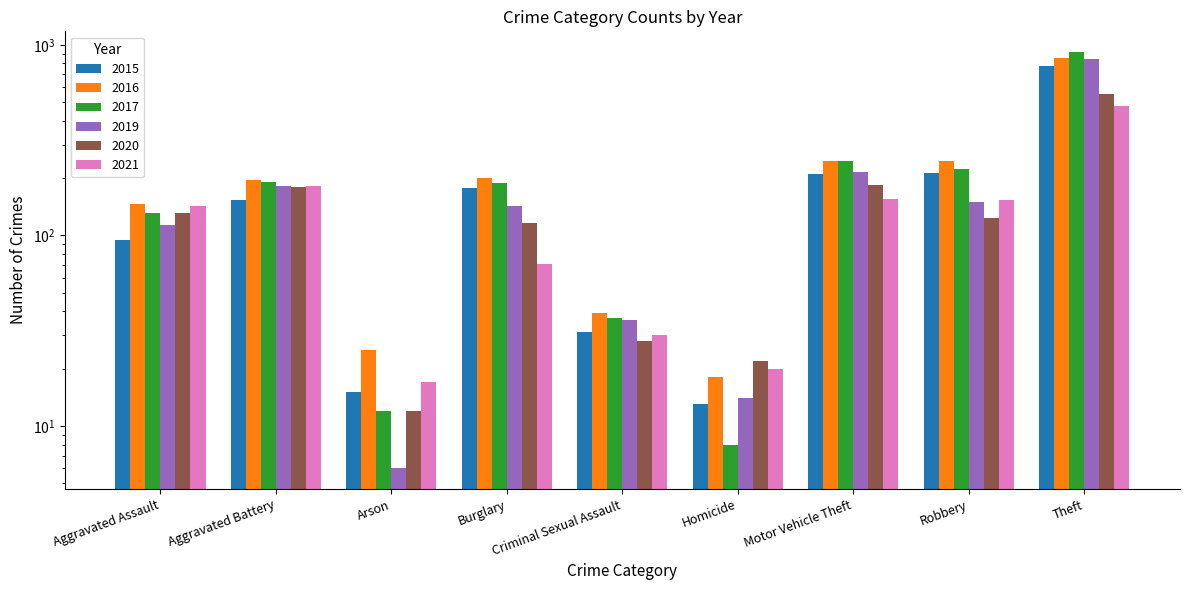

The value of 2019 at Homicide is 7. True or false?

False